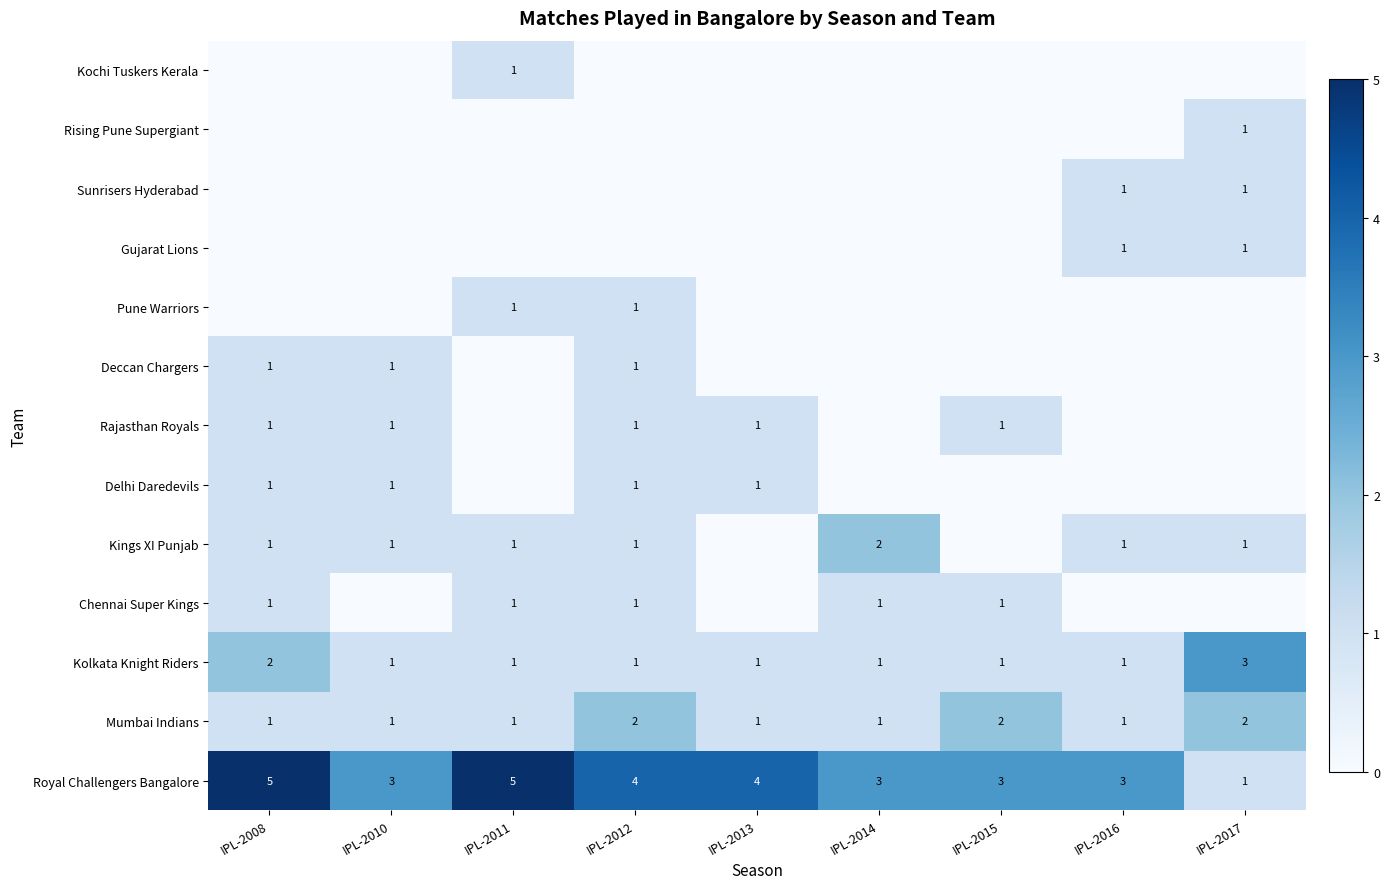

What is the difference between the highest and lowest values at IPL-2011?

5